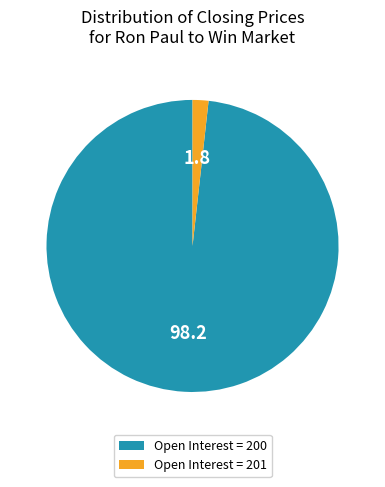

How many slices are in this pie chart?

2